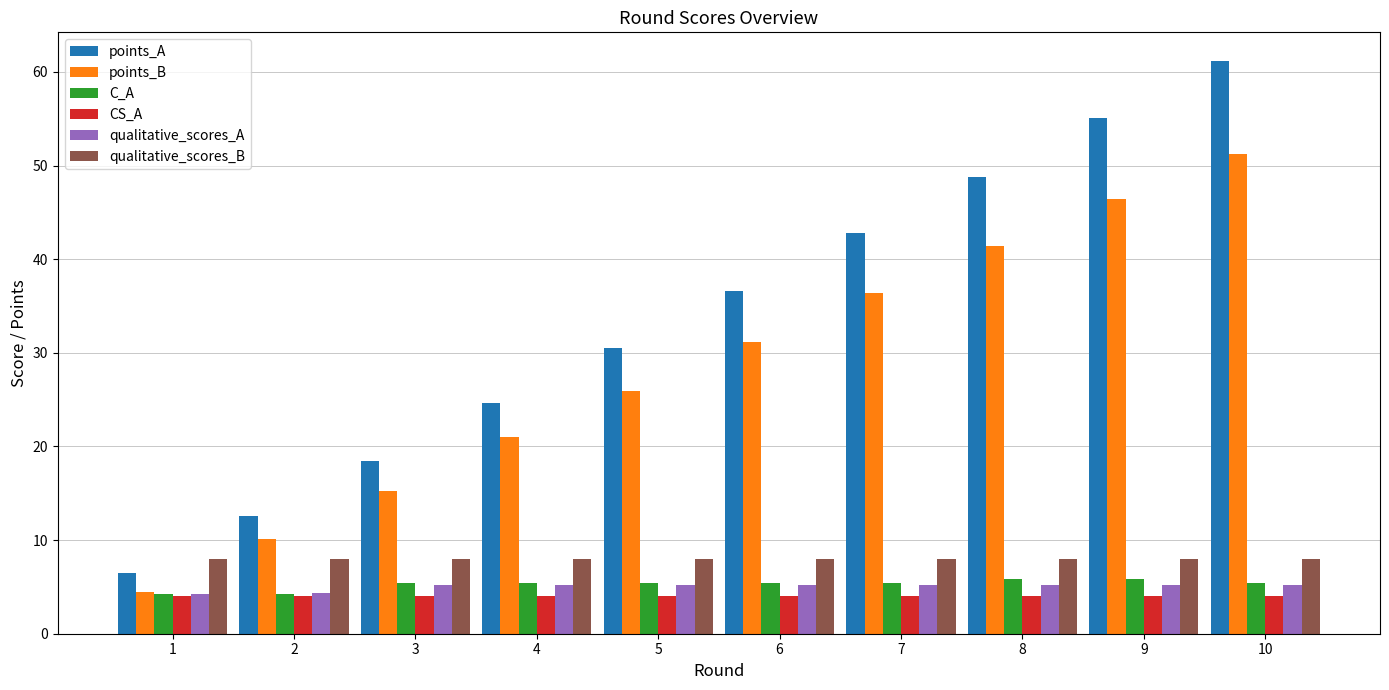

True or false: points_A has a value of 1.7 at 1.

False